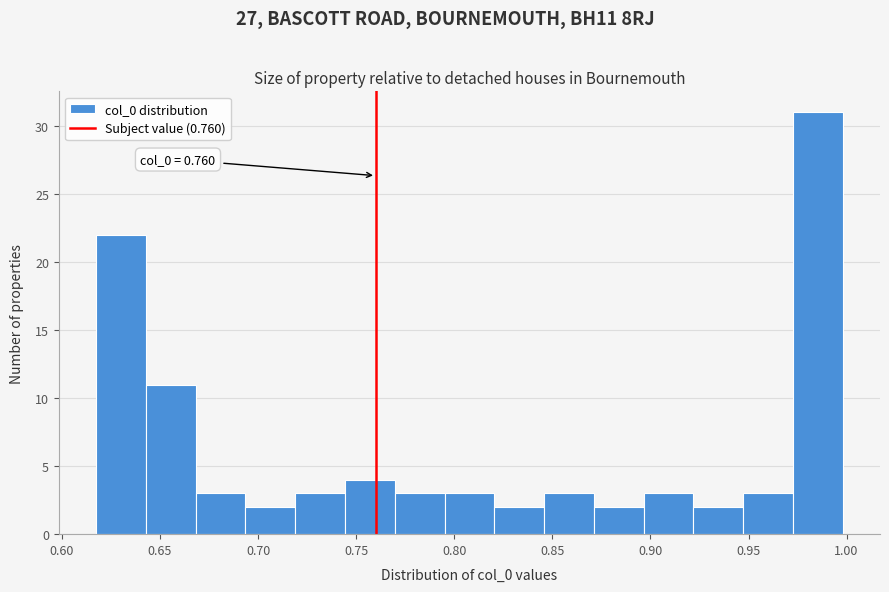

Over which range of the x-axis is the bar tallest?

0.975 to 1.000